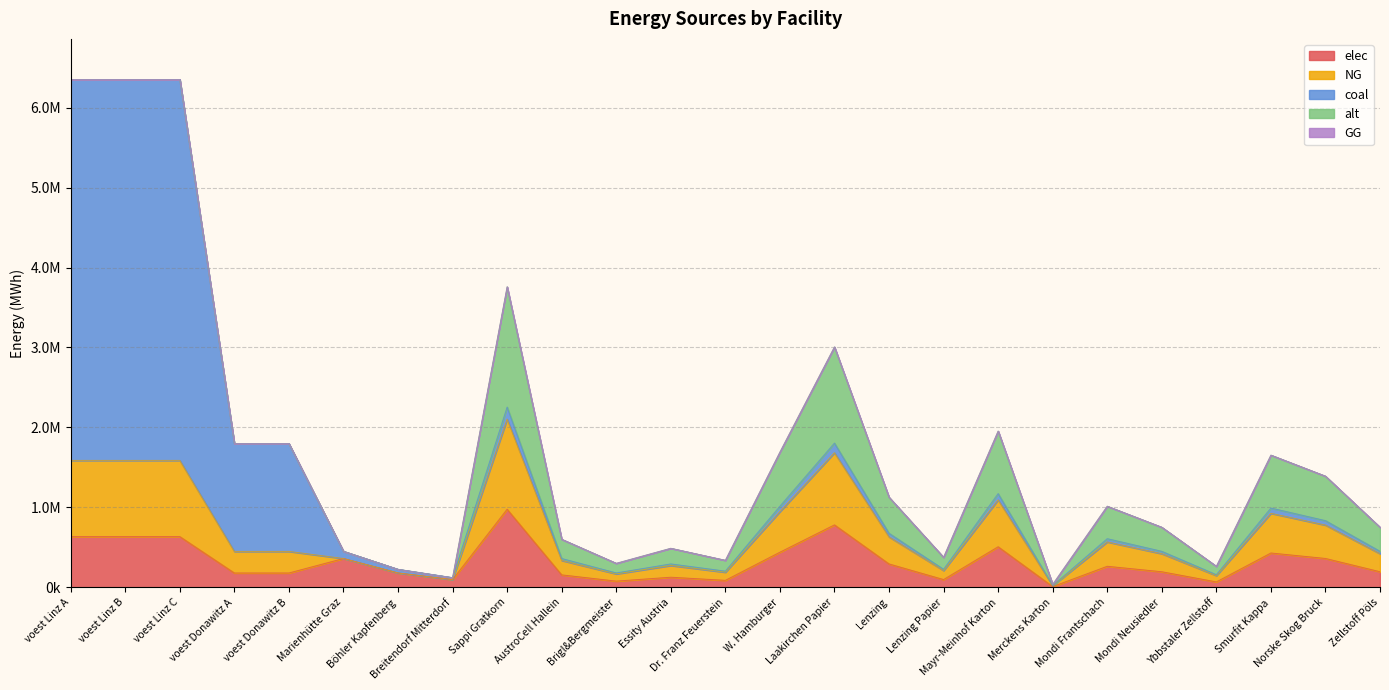

What is the difference between the maximum and minimum values in the coal series?

4761718.9